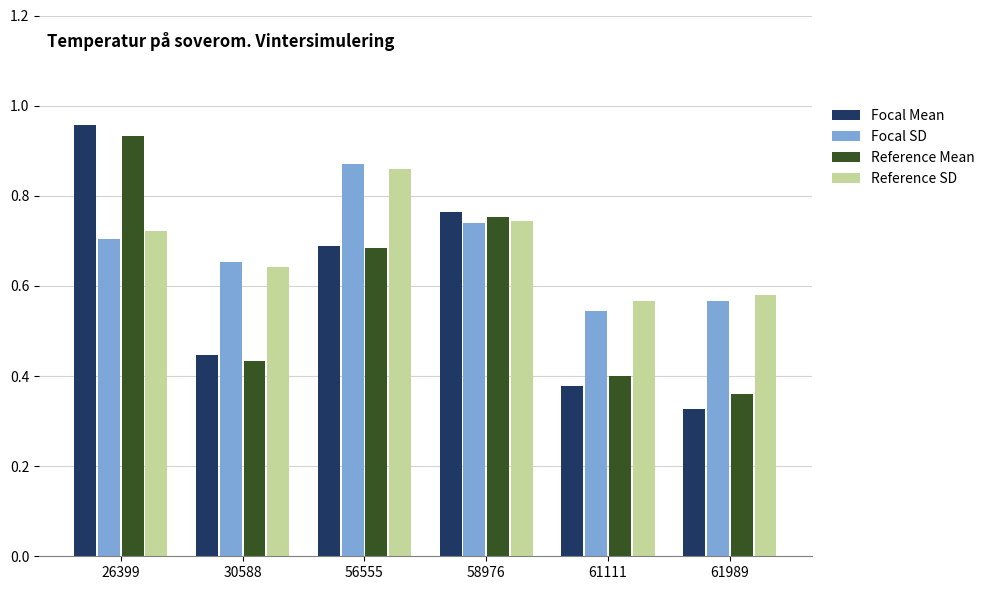

What are all the series names shown in the legend?

Focal Mean, Focal SD, Reference Mean, Reference SD